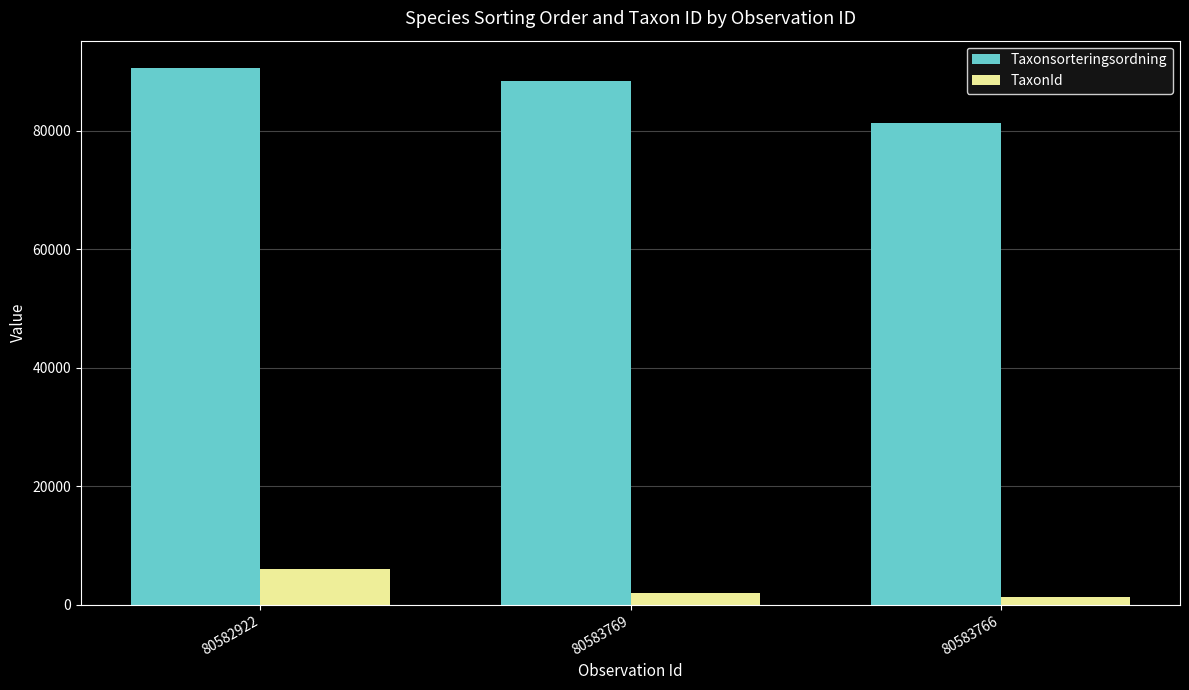

Rank the series at 80582922 from lowest to highest value.

TaxonId, Taxonsorteringsordning